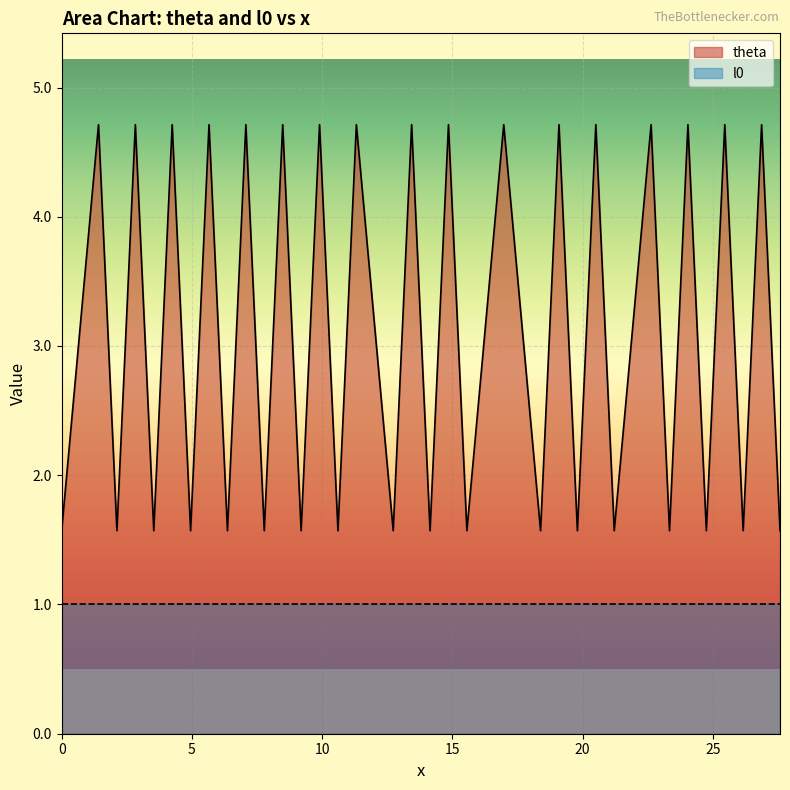

List the series in order of their overall mean, highest first.

theta, l0